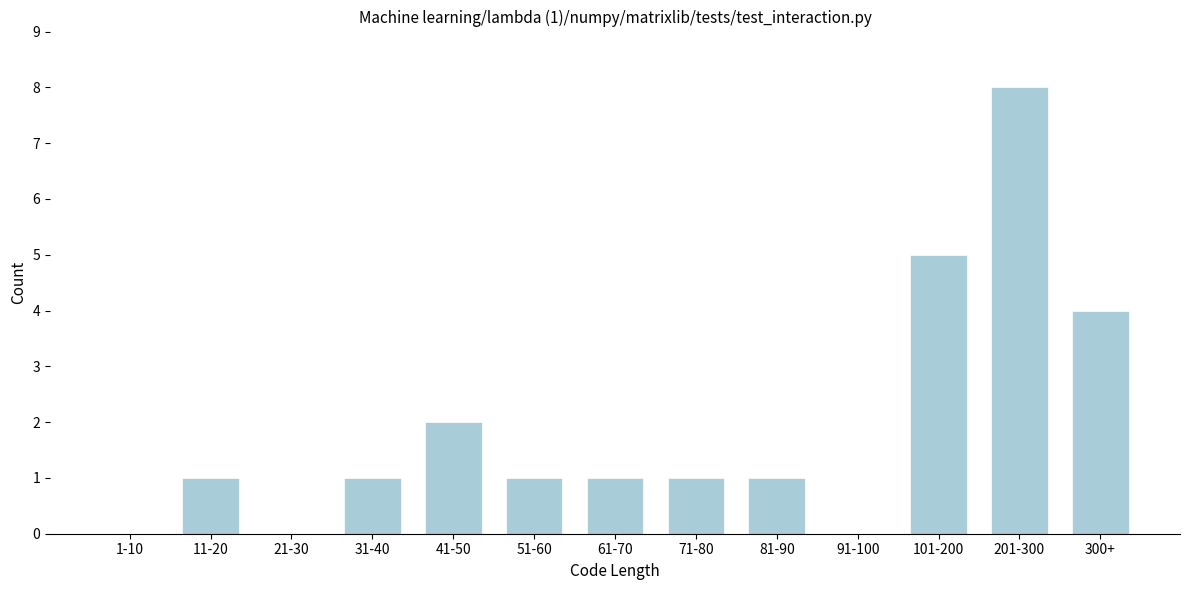

Reading left to right, what are all the values shown in this chart?

1-10=0	11-20=1	21-30=0	31-40=1	41-50=2	51-60=1	61-70=1	71-80=1	81-90=1	91-100=0	101-200=5	201-300=8	300+=4